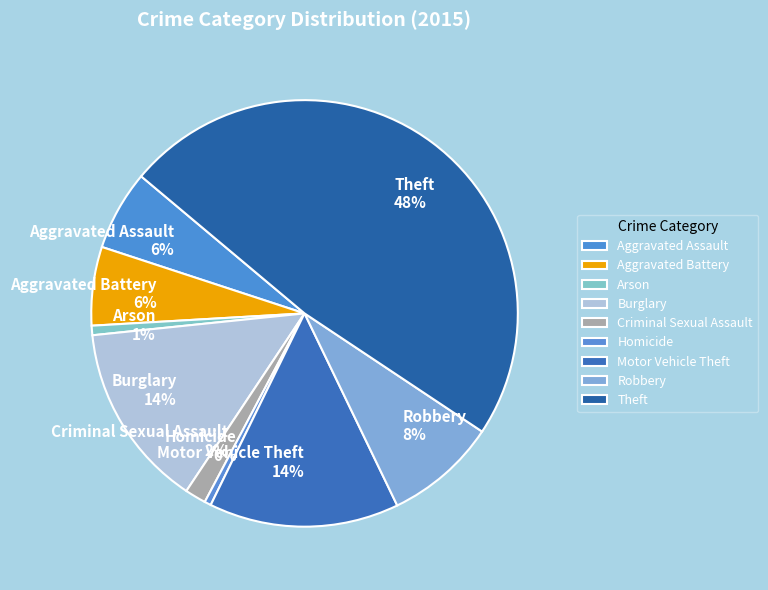

To the nearest percent, what is the combined percentage of Arson and Burglary?

15%